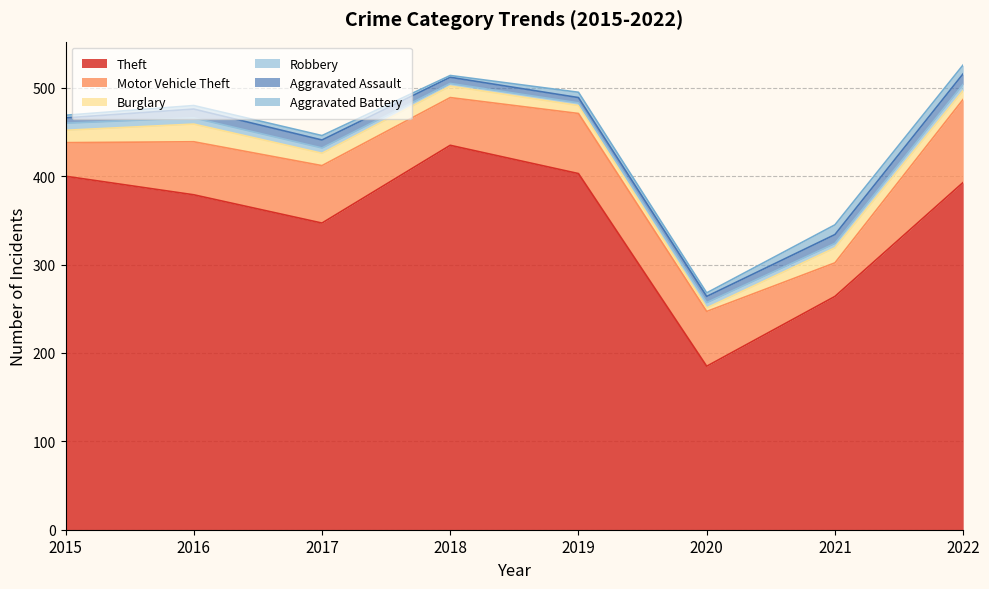

In Motor Vehicle Theft, how many points are lower than both neighbors (excluding endpoints)?

2